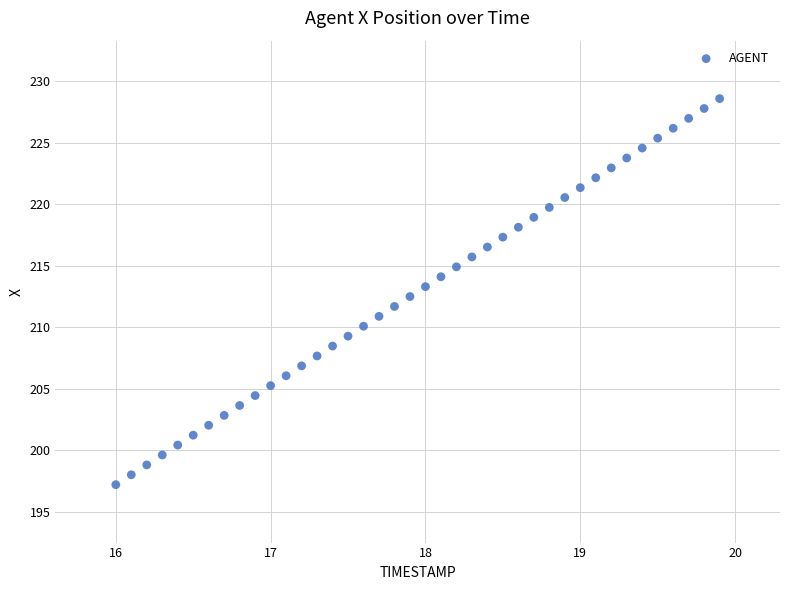

What is the range of X values (max minus min)?

3.9